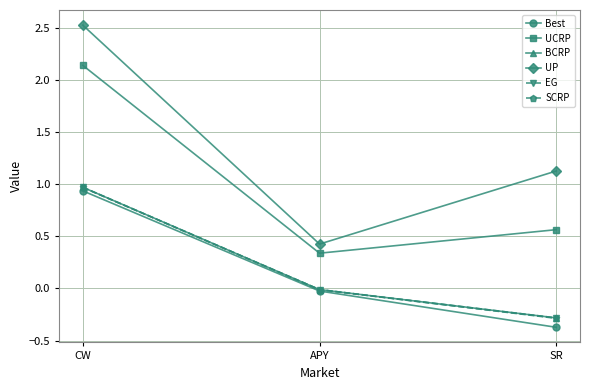

What is the label of the 1st point from the left?

CW